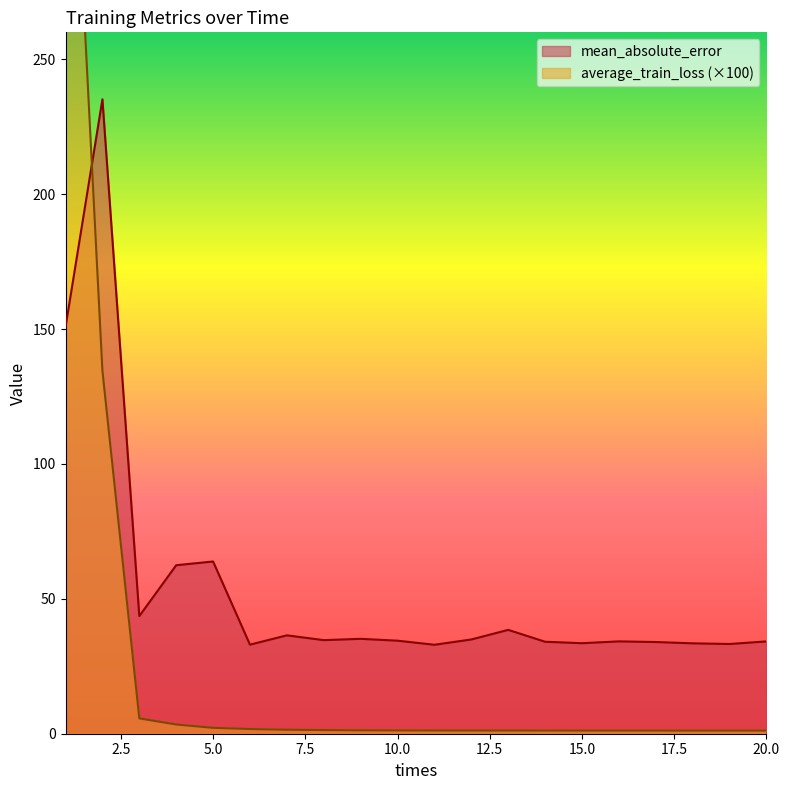

What are all the series names shown in the legend?

mean_absolute_error, average_train_loss